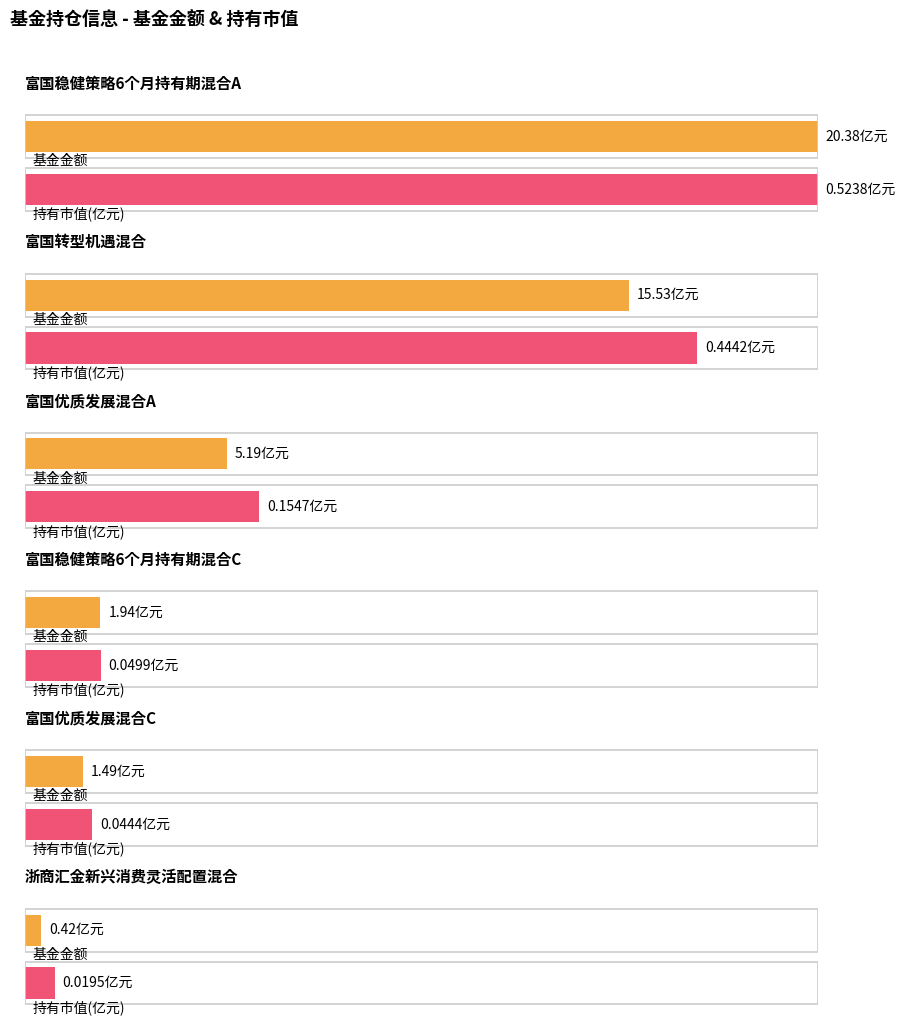

What is the difference between the second highest and minimum values in the 持有市值(亿元) series?

0.4